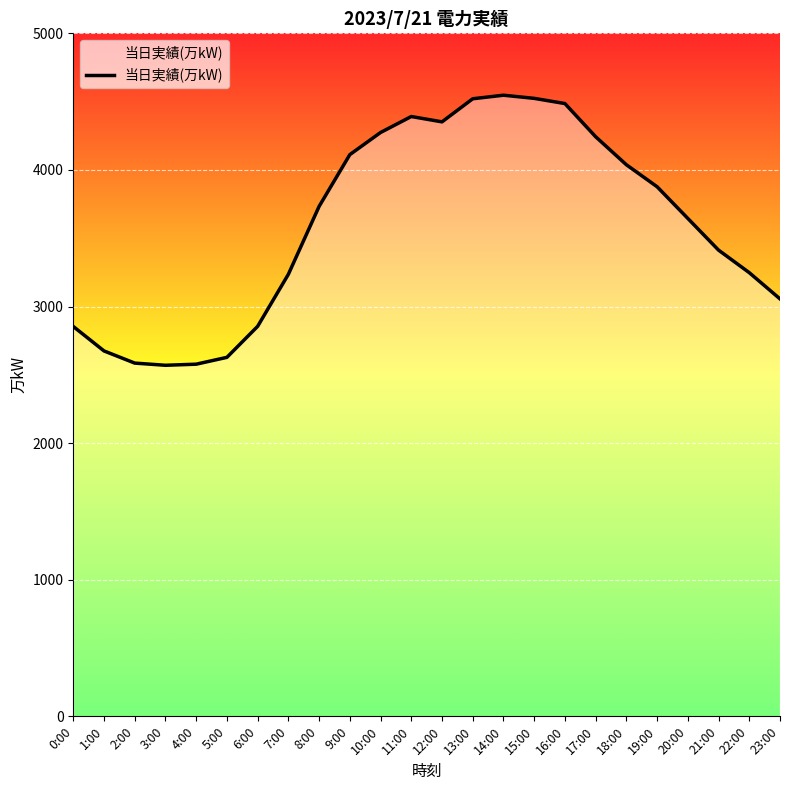

How many lines are shown in the chart?

1